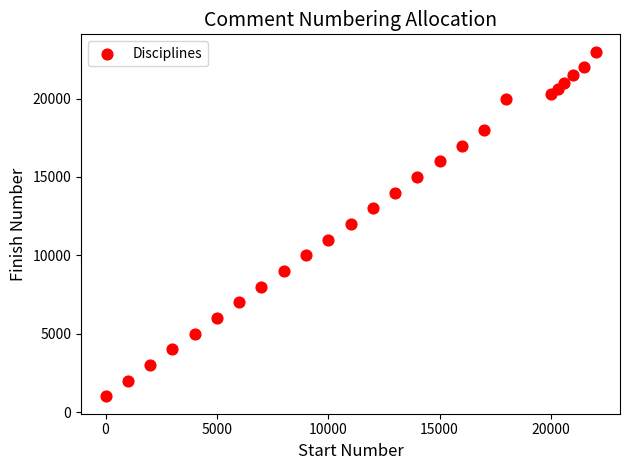

What is the range of Y values (max minus min)?

22000